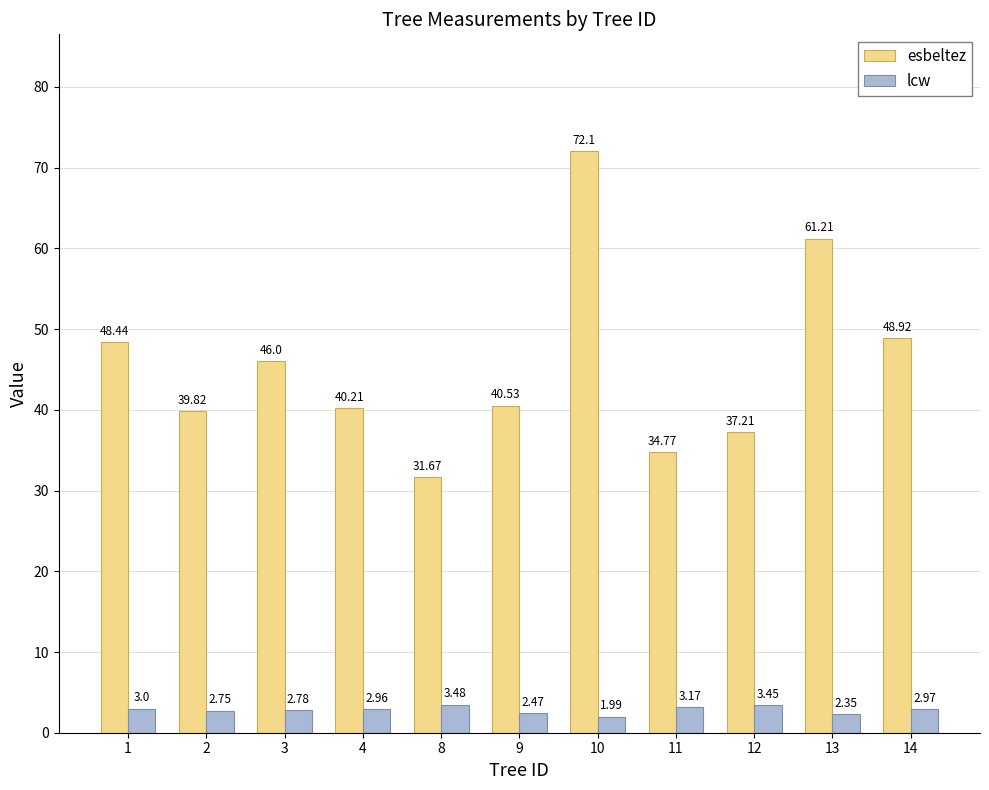

At which category does the chart reach its minimum across all series?

10